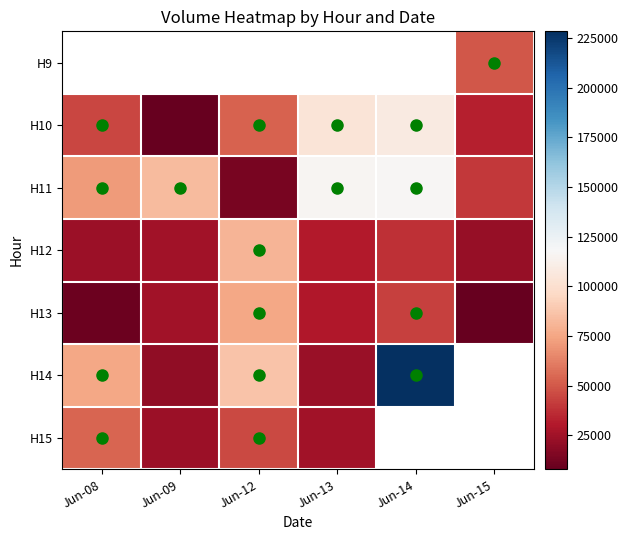

At which label does H11 first exceed 83200?

Jun-13